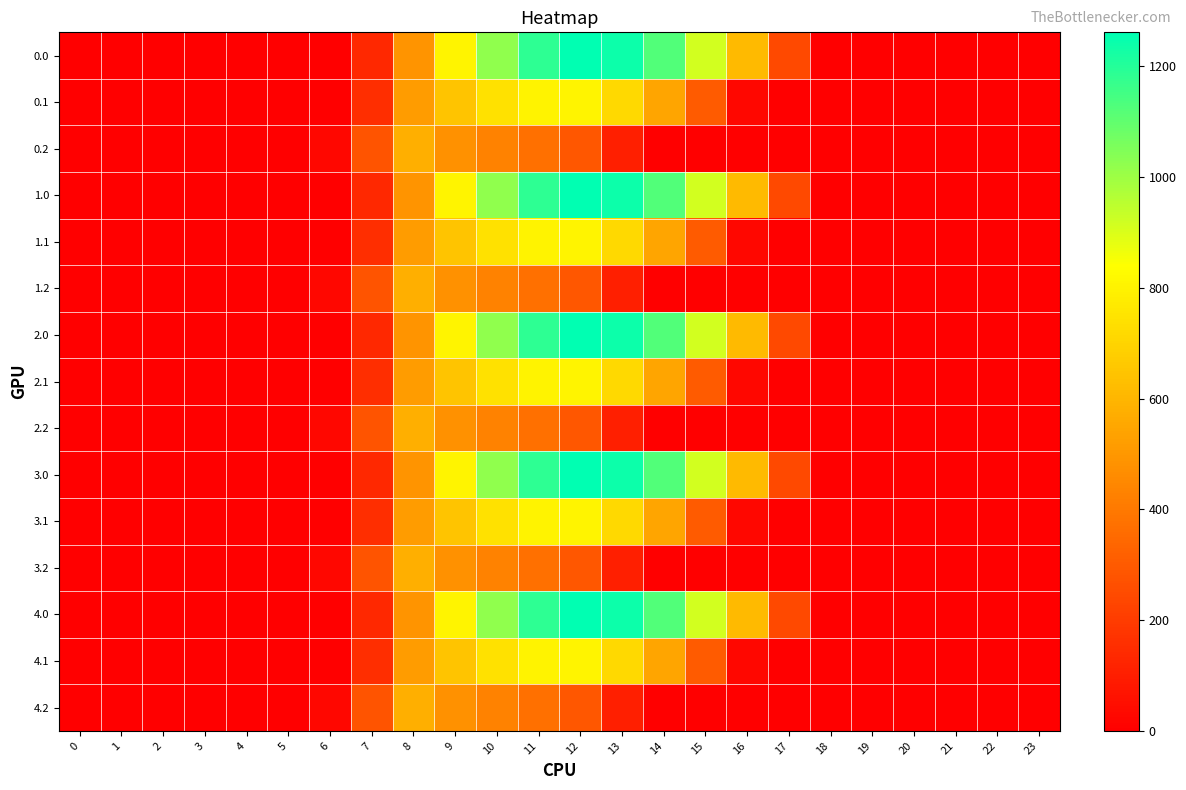

Rank the series at 10 from highest to lowest value.

0.0, 1.0, 2.0, 3.0, 4.0, 0.1, 1.1, 2.1, 3.1, 4.1, 0.2, 1.2, 2.2, 3.2, 4.2